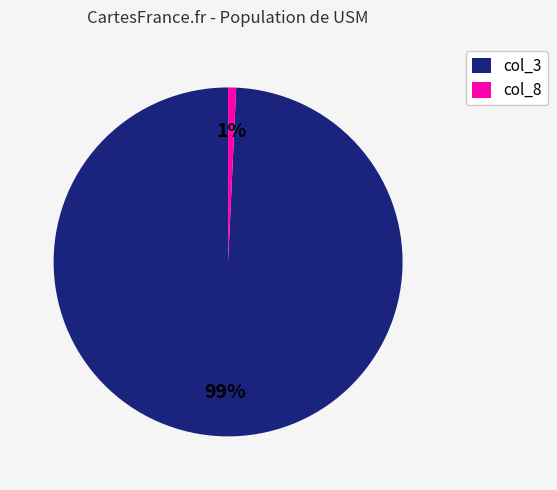

Is there any slice that represents more than half of the pie?

Yes